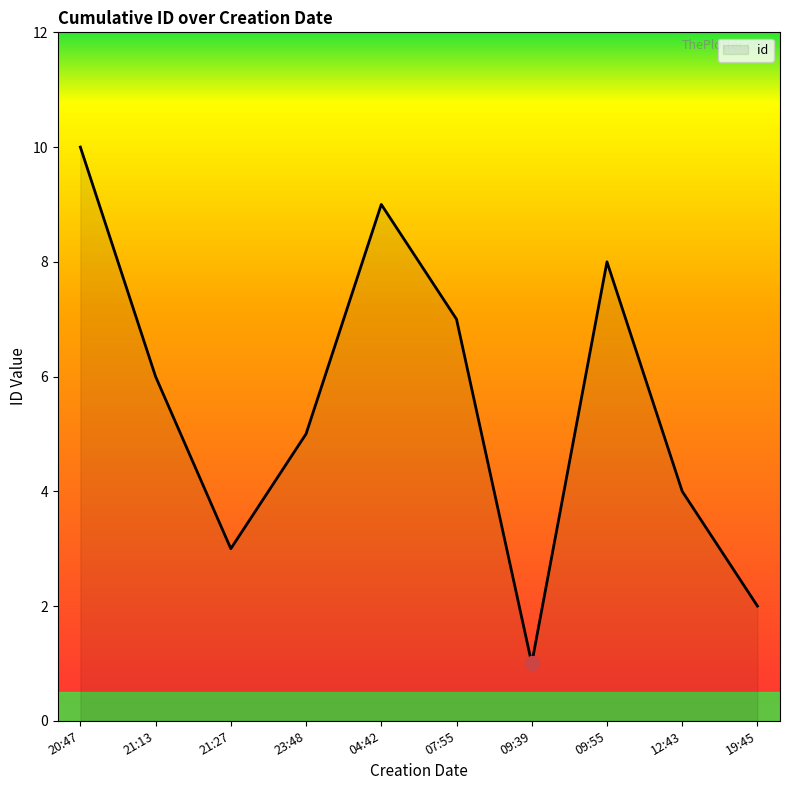

Count the values in the range 3 to 8.

6